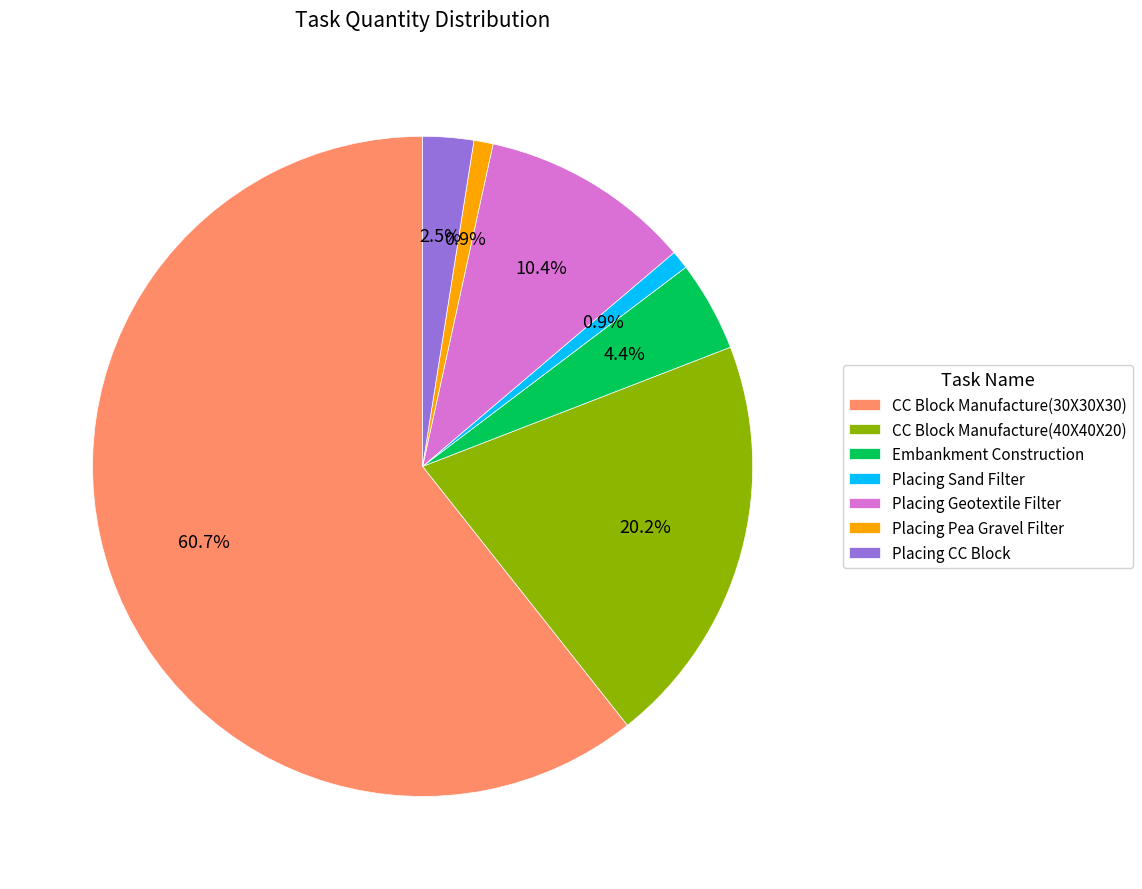

Which has a higher value, Embankment Construction or Placing Pea Gravel Filter?

Embankment Construction